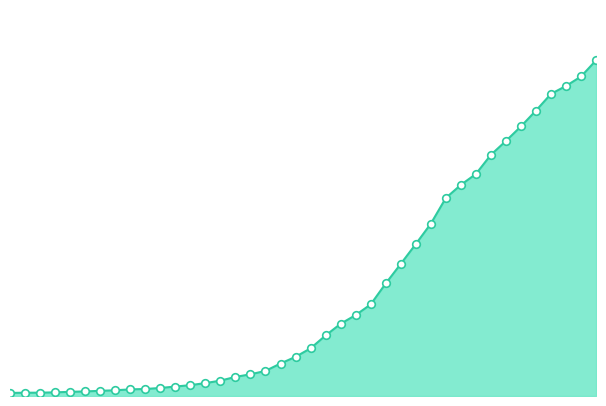

Does the chart have visible grid lines?

No